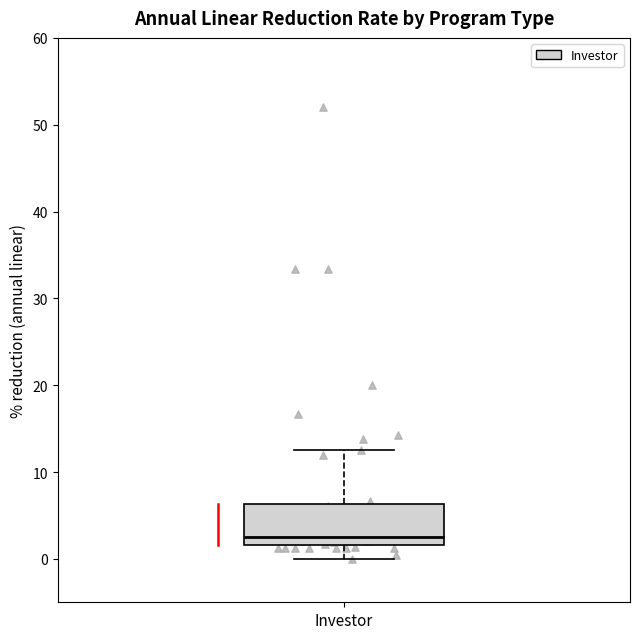

Where is the lower edge of the box for Investor on the y-axis? The values are not printed on the chart, so give them approximately, as read against the axis.

2